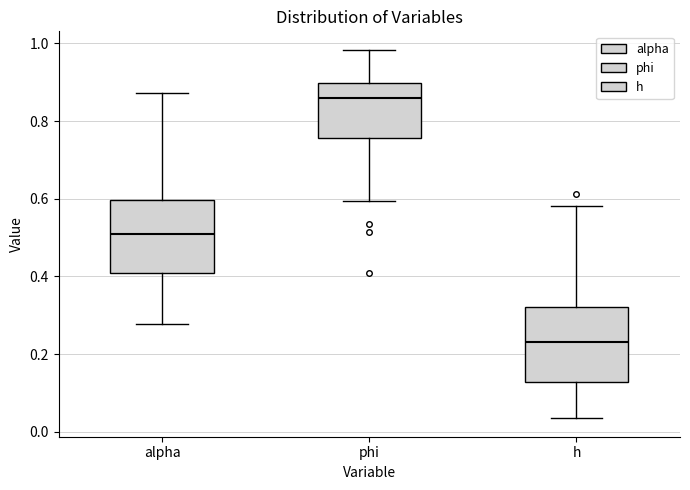

Which box has the lowest median line?

h